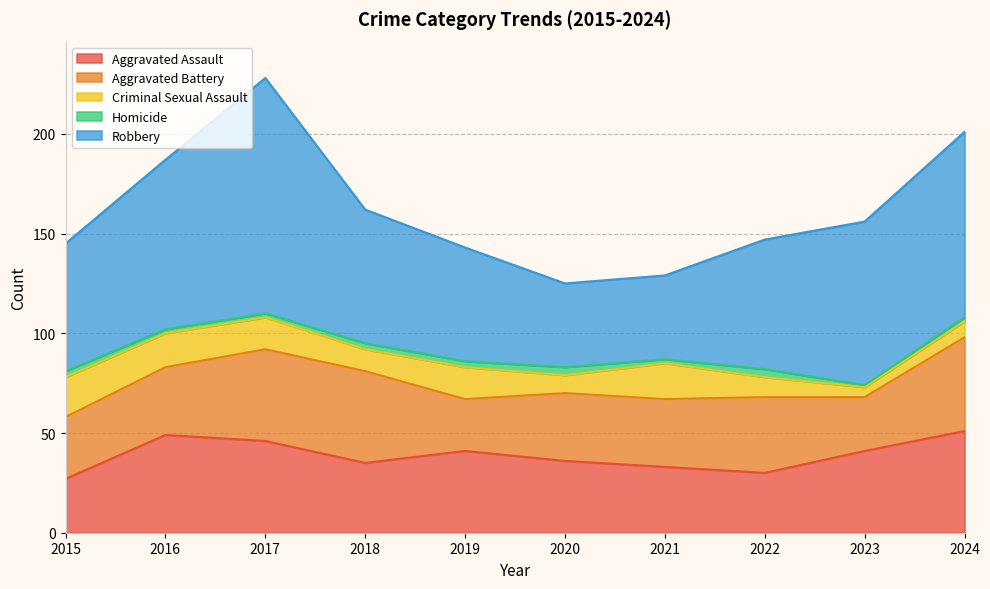

Does the chart display data point markers on the line(s)?

No